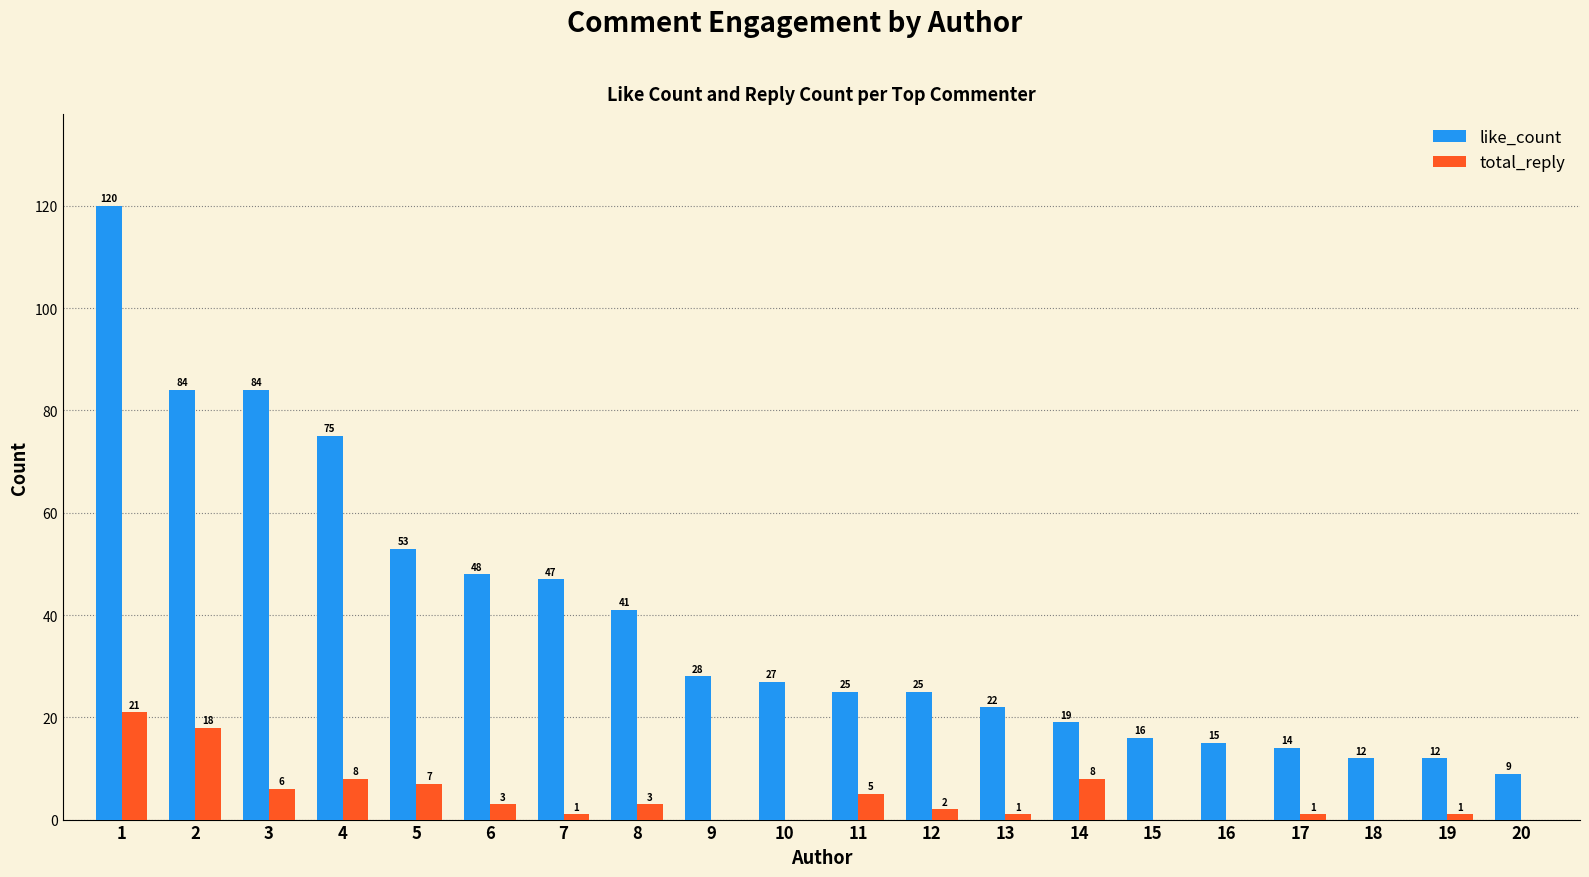

The value of like_count at 6 is 13. True or false?

False